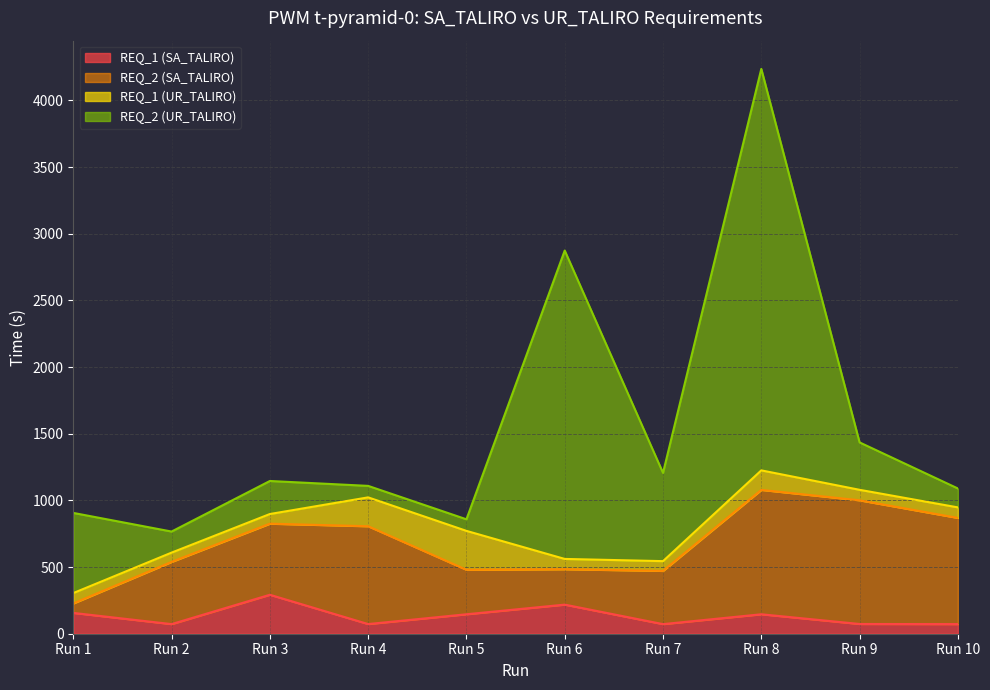

What is the value of the REQ_2 (SA_TALIRO) point at the 7th from the left?

399.3